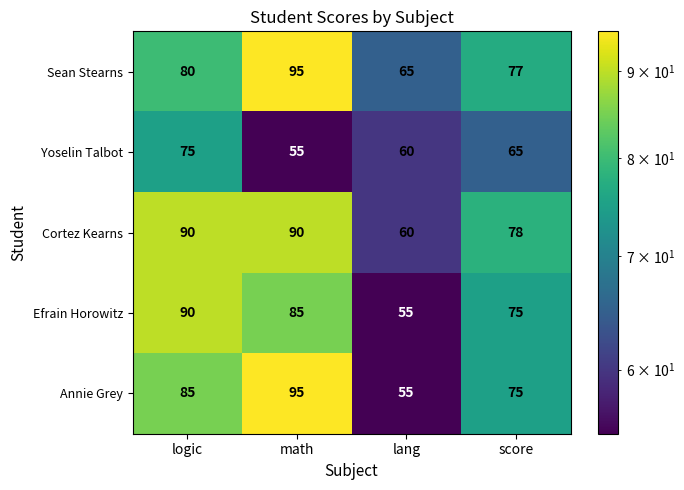

Where is Sean Stearns nearest to the value 80?

logic